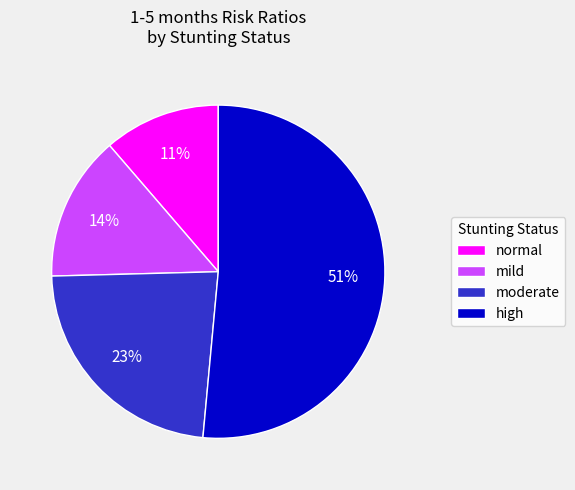

Which category has the smallest portion of the pie?

normal